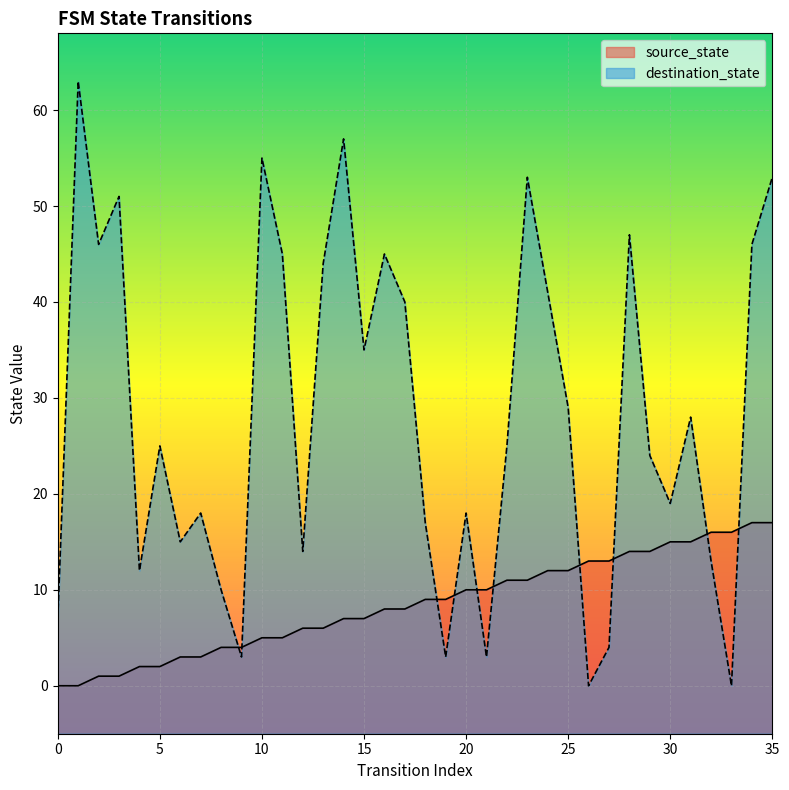

How many data points does each series have?

36